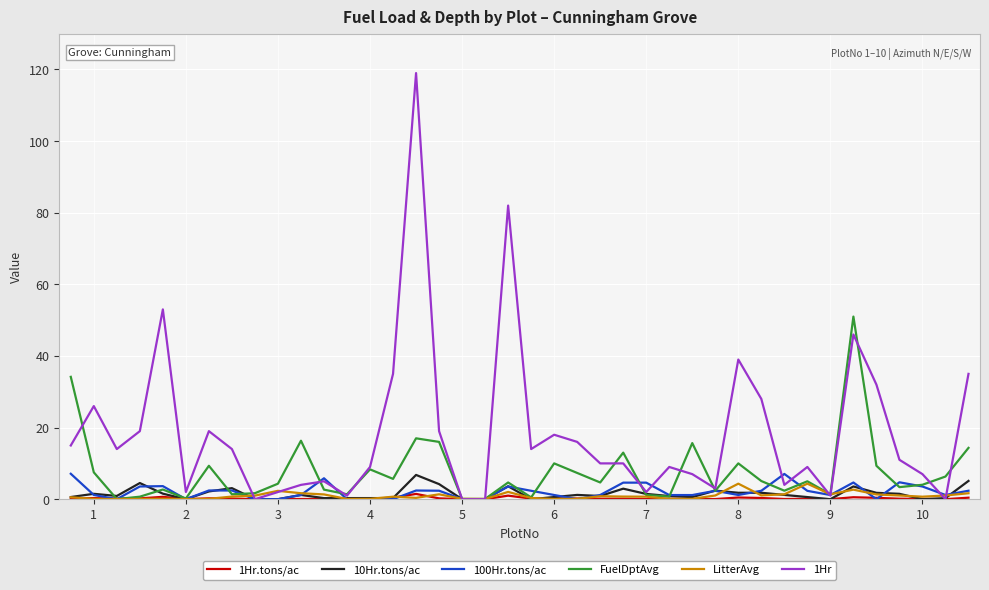

Which series has the largest total across all categories?

1Hr